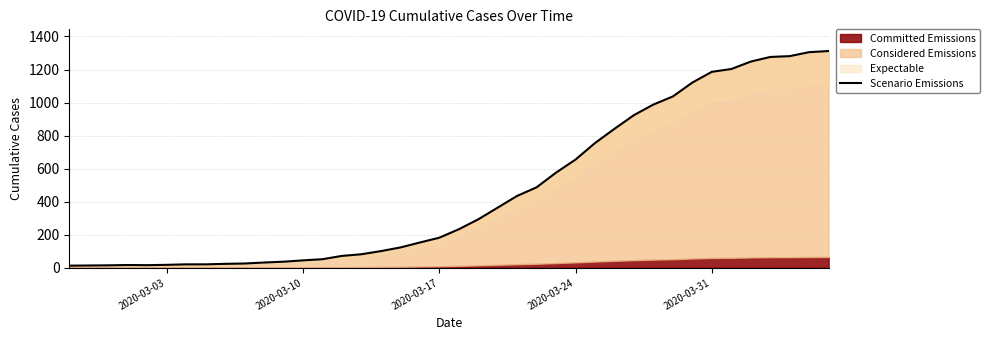

What is the minimum value shown in the chart?

13